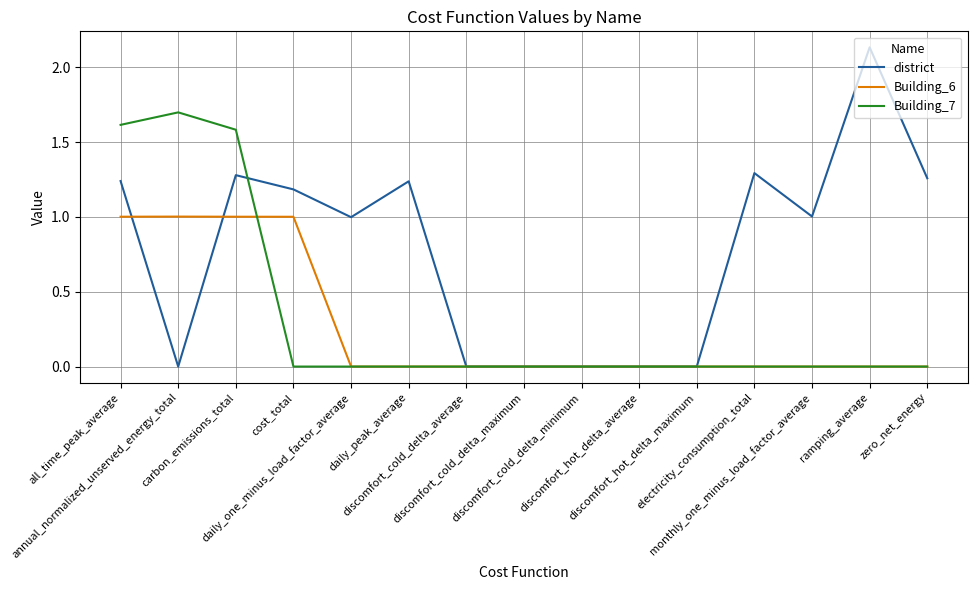

Rank the series by their maximum value, from lowest to highest.

Building_6, Building_7, district